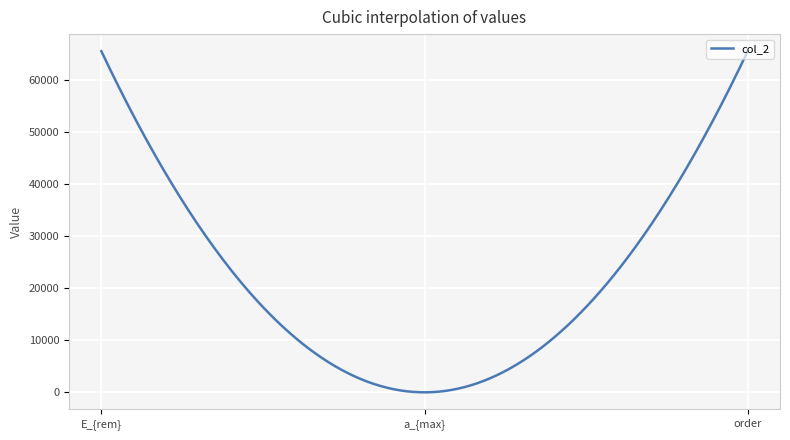

What is the greatest value displayed?

65535.0